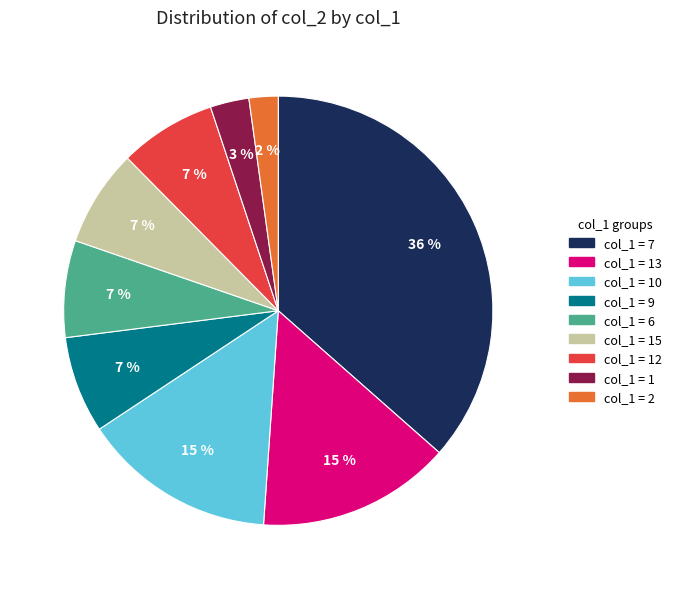

Is there a majority slice in this chart?

No